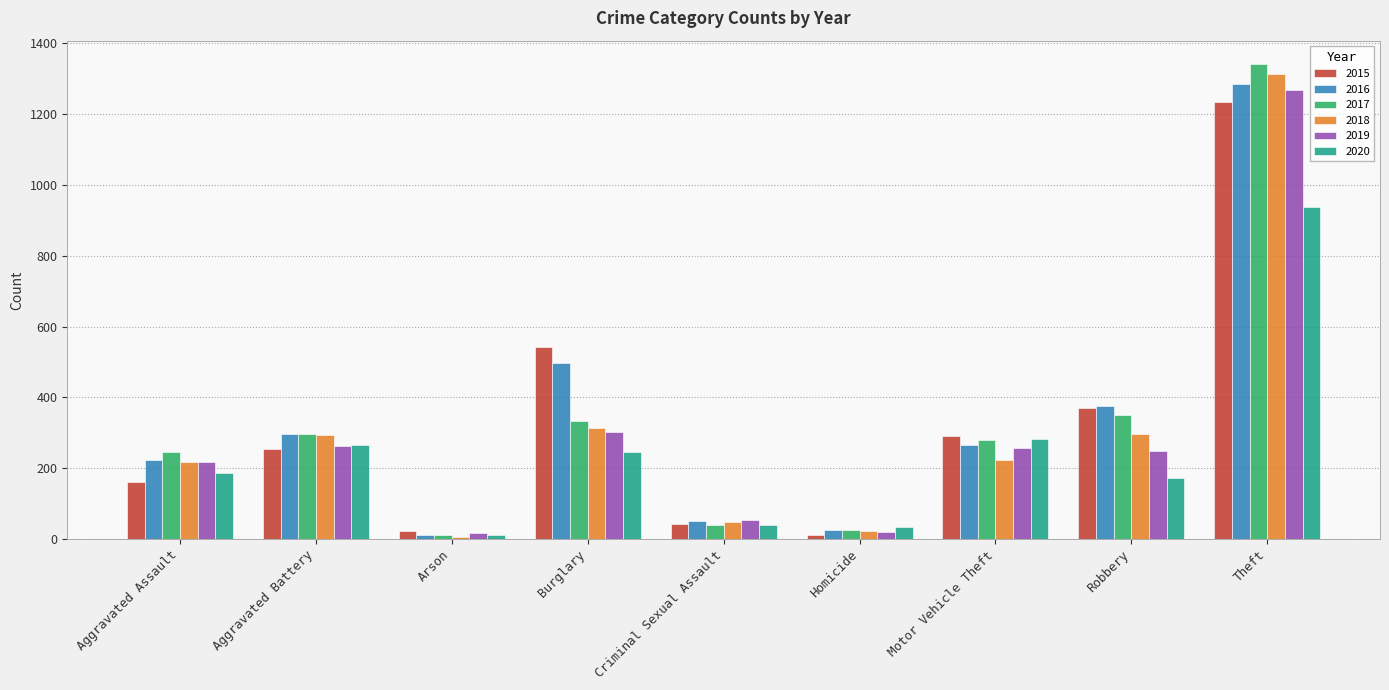

Between Homicide and Motor Vehicle Theft, which series saw the biggest shift?

2015